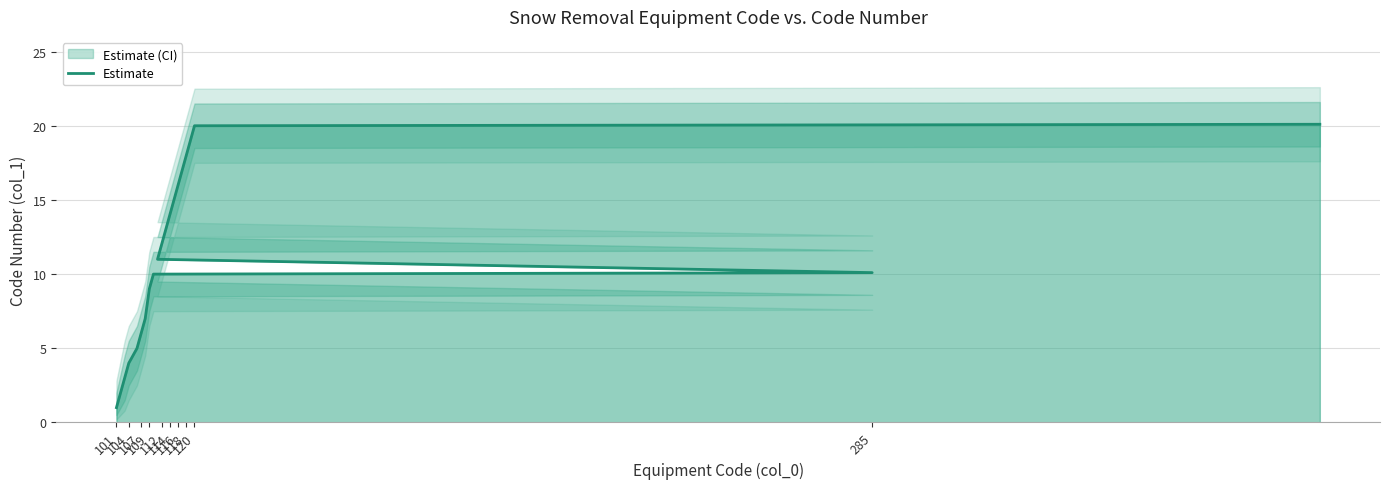

What is the smallest value displayed?

1.0